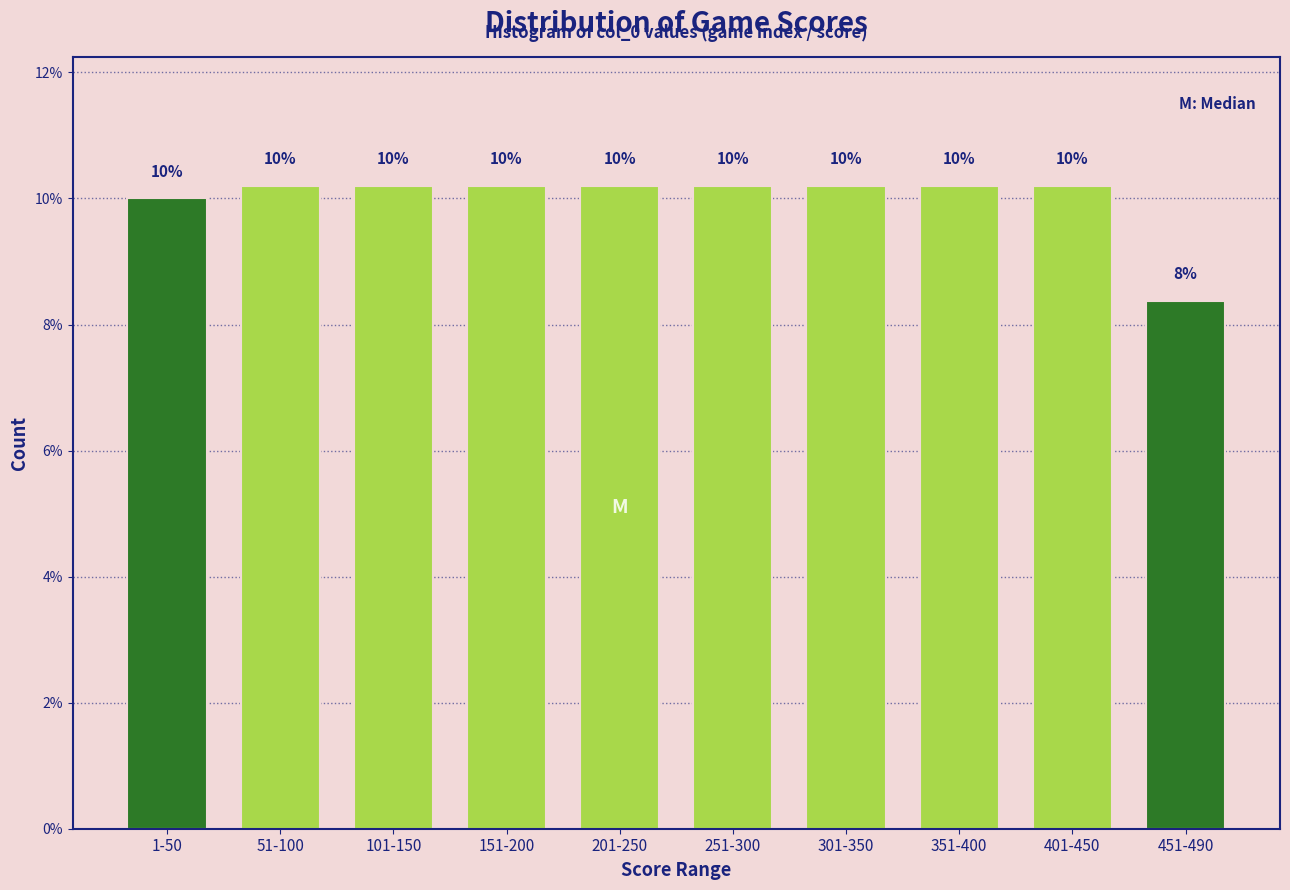

What is the ratio of the value at 451-490 to the value at 1-50?

0.8